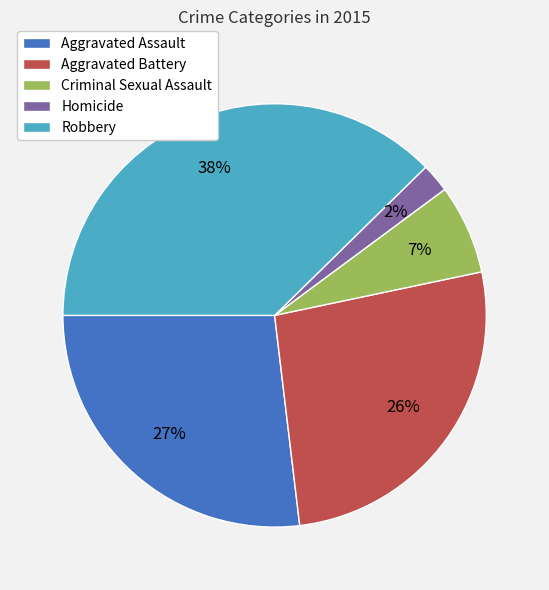

Does Robbery represent more than half of the total?

No